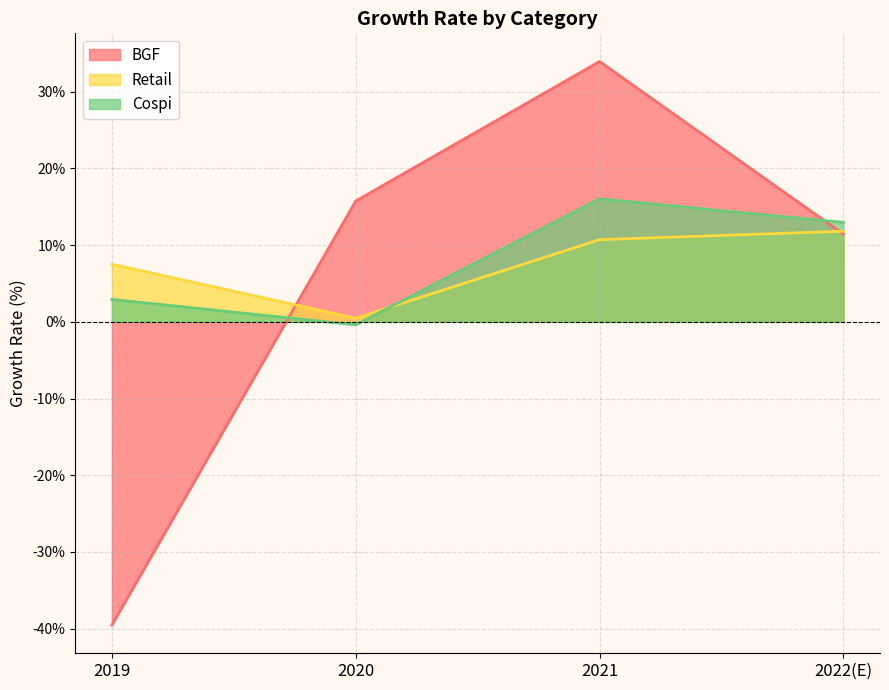

In Cospi, how many points are higher than both neighbors (excluding endpoints)?

1